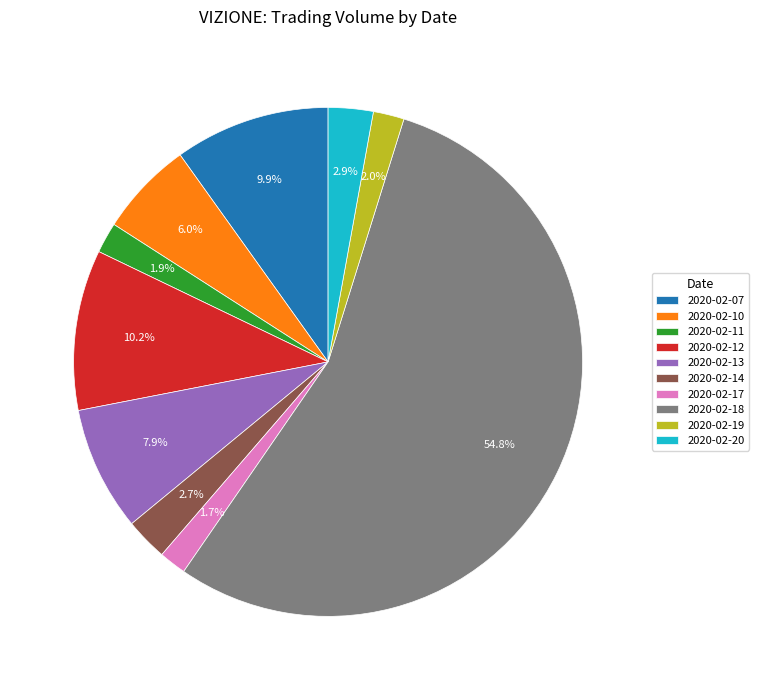

What percentage is the 2020-02-17 slice, to the nearest percent?

2%